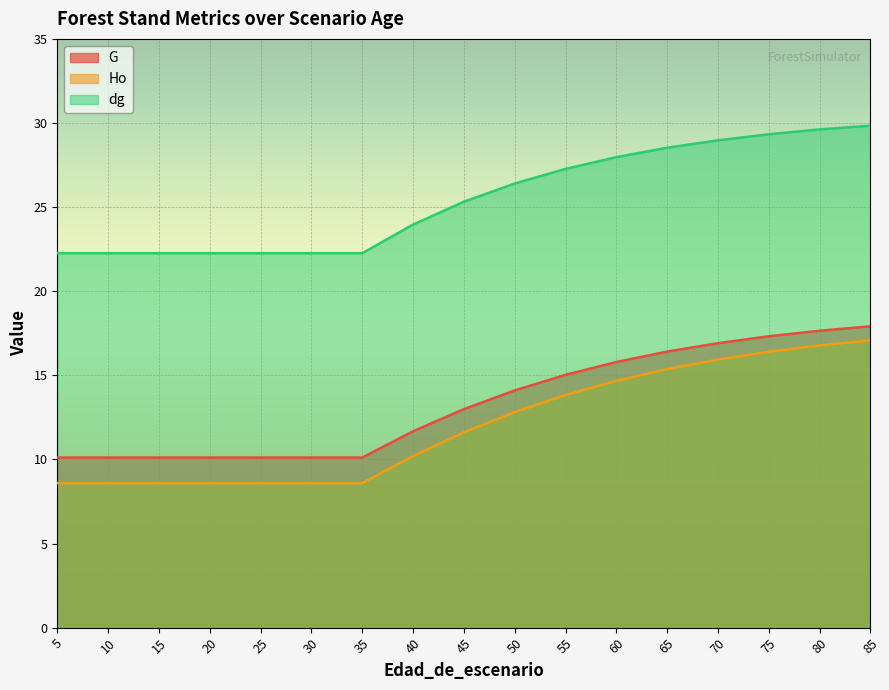

The value of G at 60 is 7.2. True or false?

False